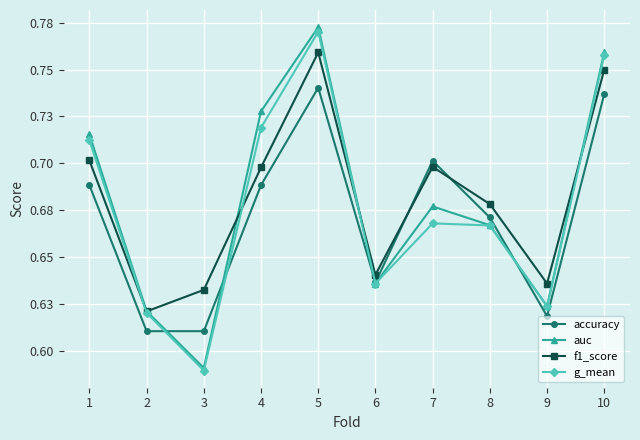

At which label does g_mean reach its minimum?

3